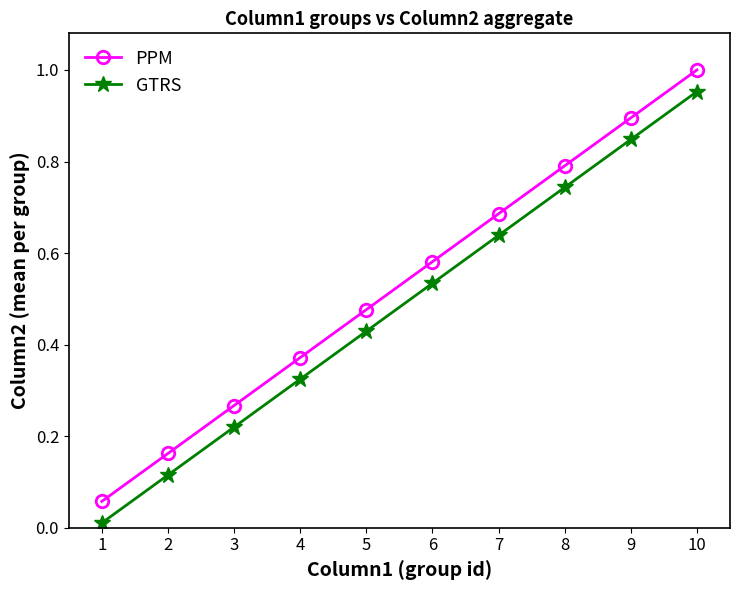

At 4, list the series in order from largest to smallest.

PPM, GTRS